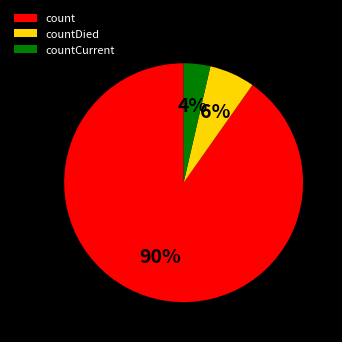

Which has a higher value, count or countDied?

count